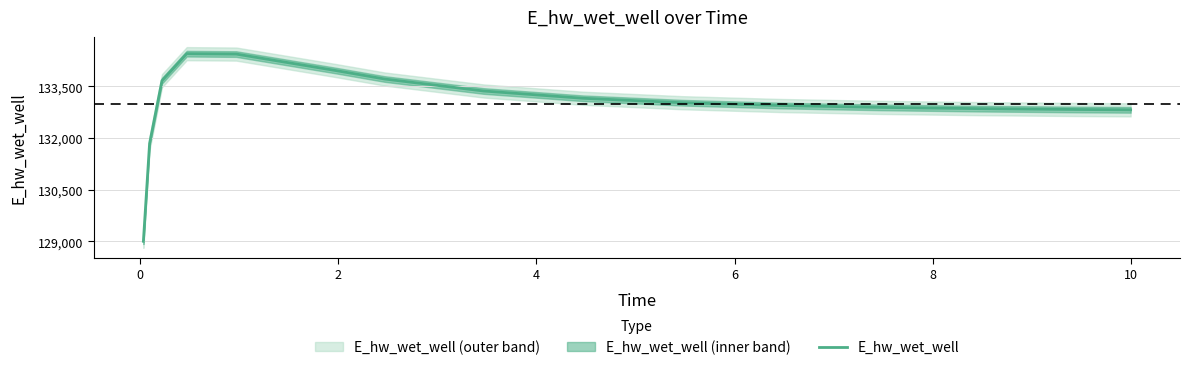

What is the ratio of the value at 6 to the value at 10?

1.0